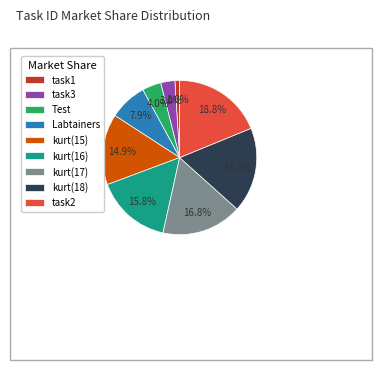

Does any single category account for the majority?

No